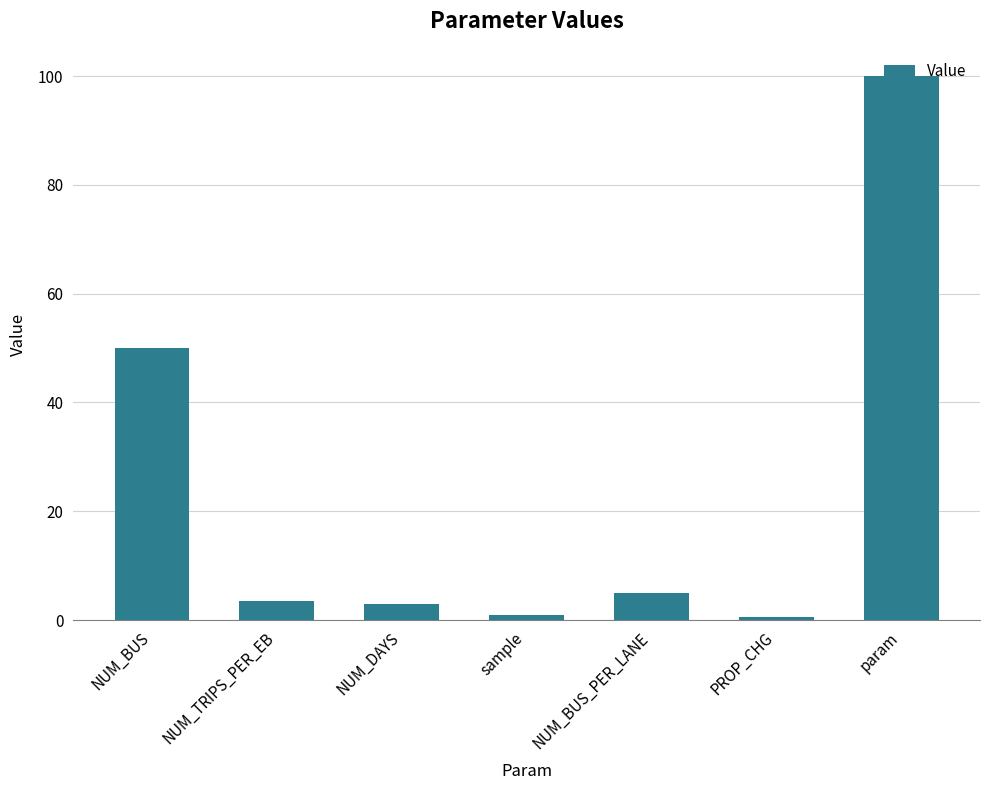

Reading left to right, transcribe all the data shown in this chart.

NUM_BUS=50.0	NUM_TRIPS_PER_EB=3.5	NUM_DAYS=3.0	sample=1.0	NUM_BUS_PER_LANE=5.0	PROP_CHG=0.5	param=100.0